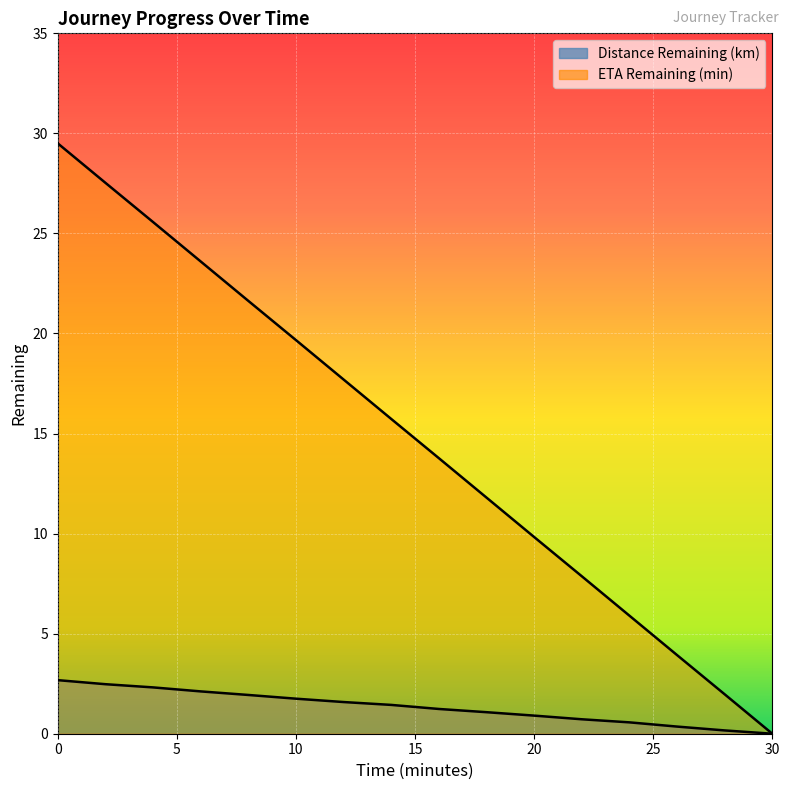

How many values in the Distance Remaining (km) series exceed 1?

10